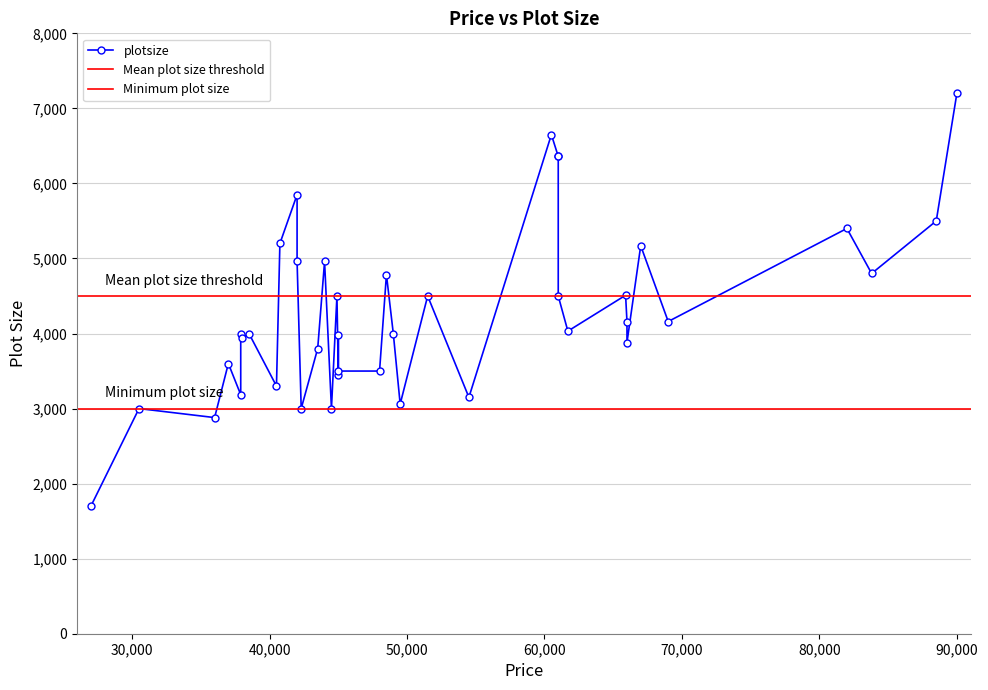

Which label corresponds to the largest value in the chart?

90000